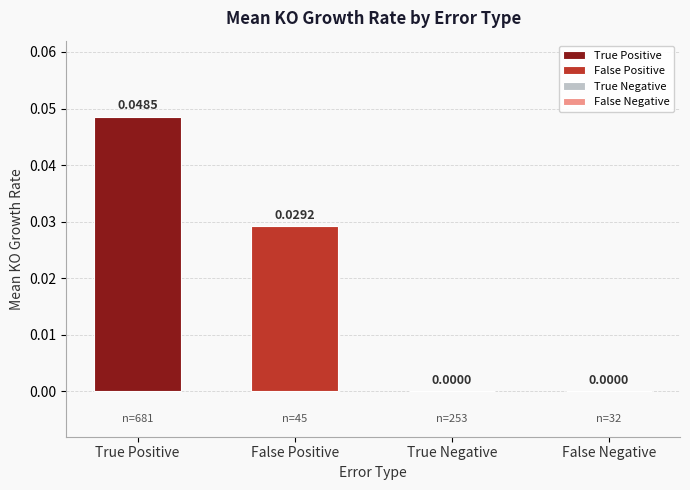

Which series has the largest range (max minus min)?

True Positive